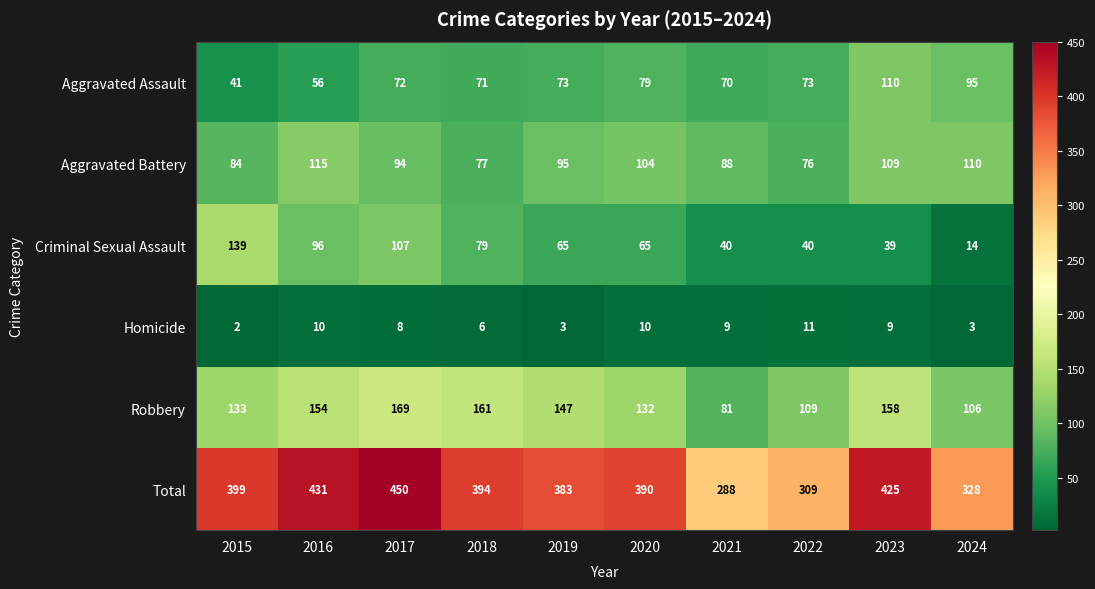

True or false: Robbery has a value of 150 at 2024.

False